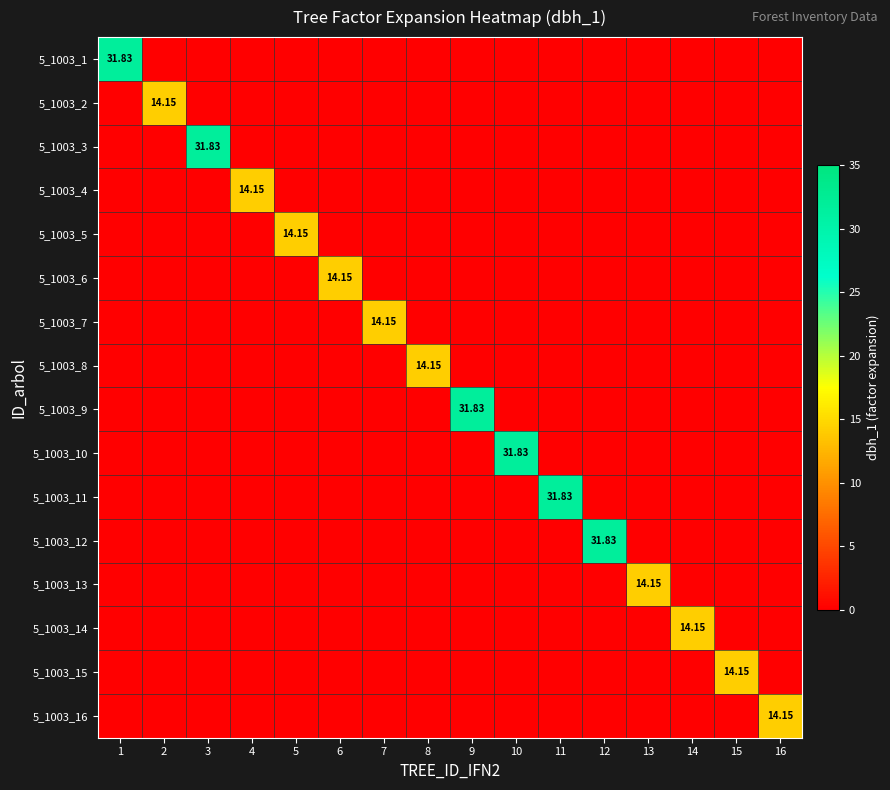

Is it true that 5_1003_10 equals 0.0 at 16?

True